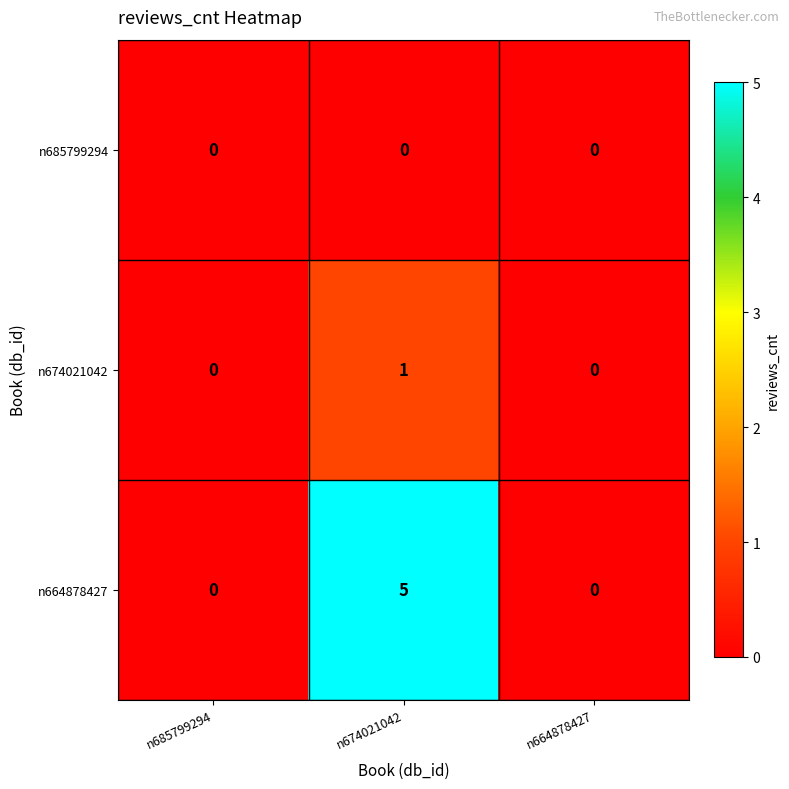

Rank the series by their maximum value, from lowest to highest.

n685799294, n674021042, n664878427